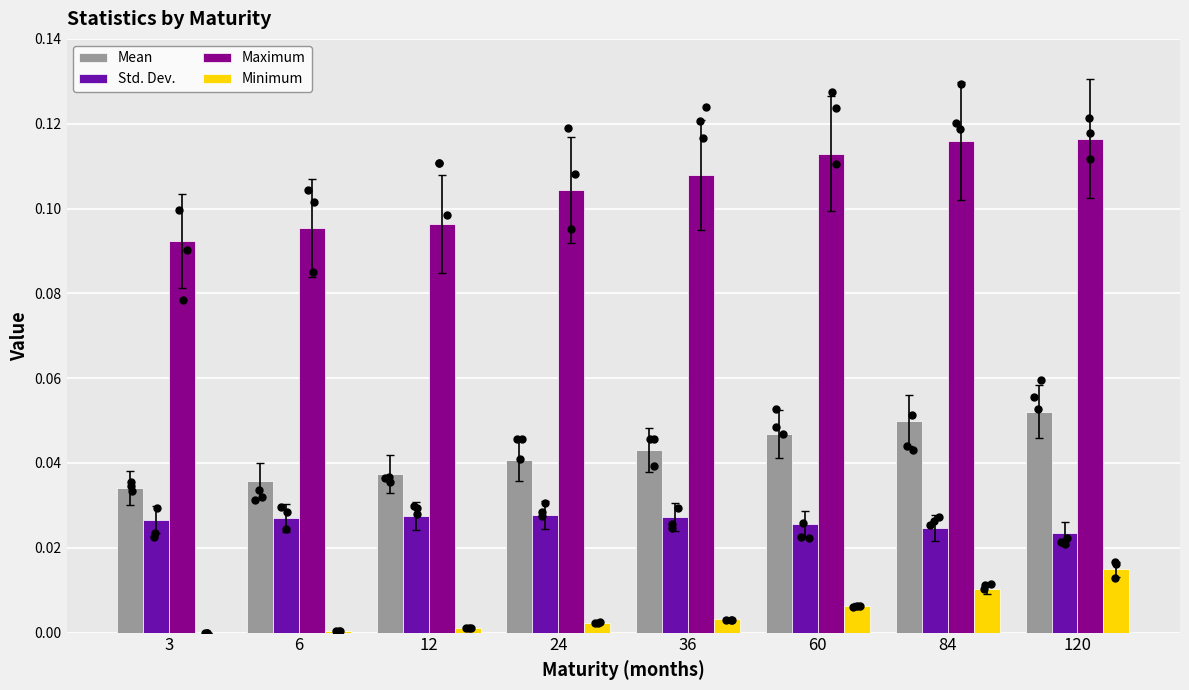

What is the total value across all series at 84?

0.2